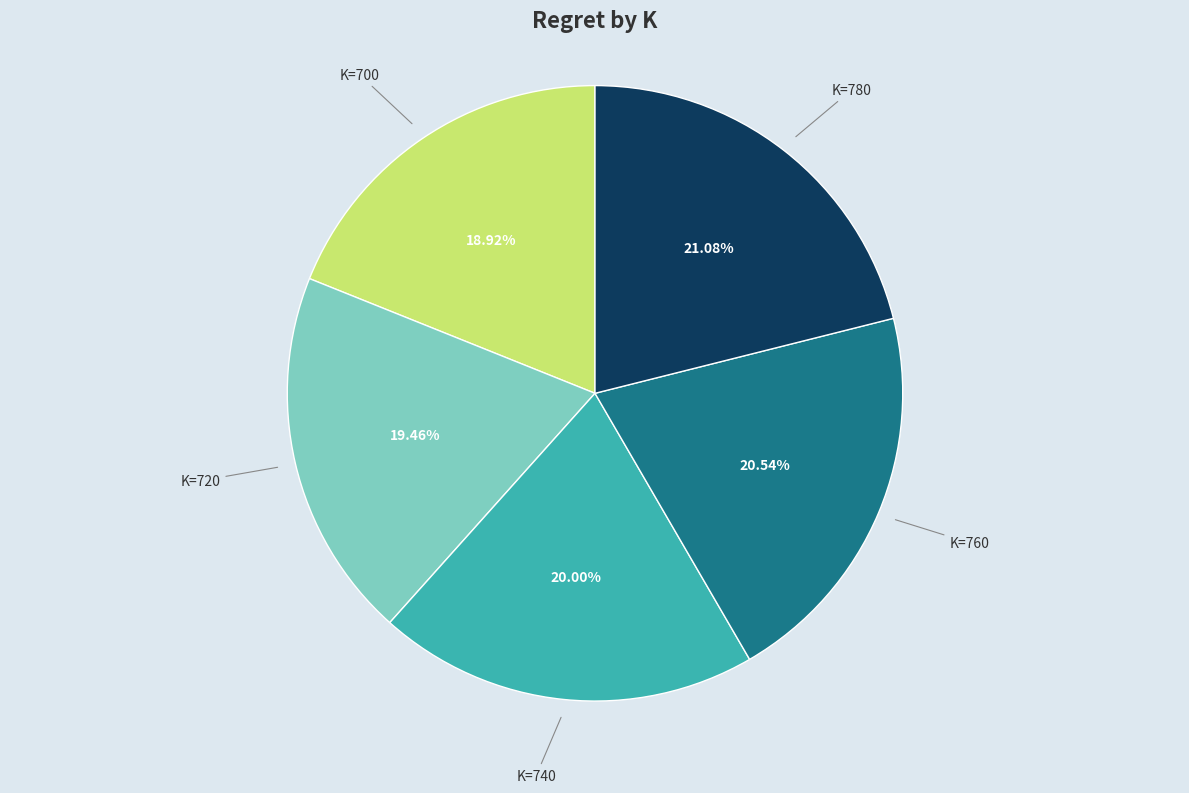

Is there any slice that represents more than half of the pie?

No